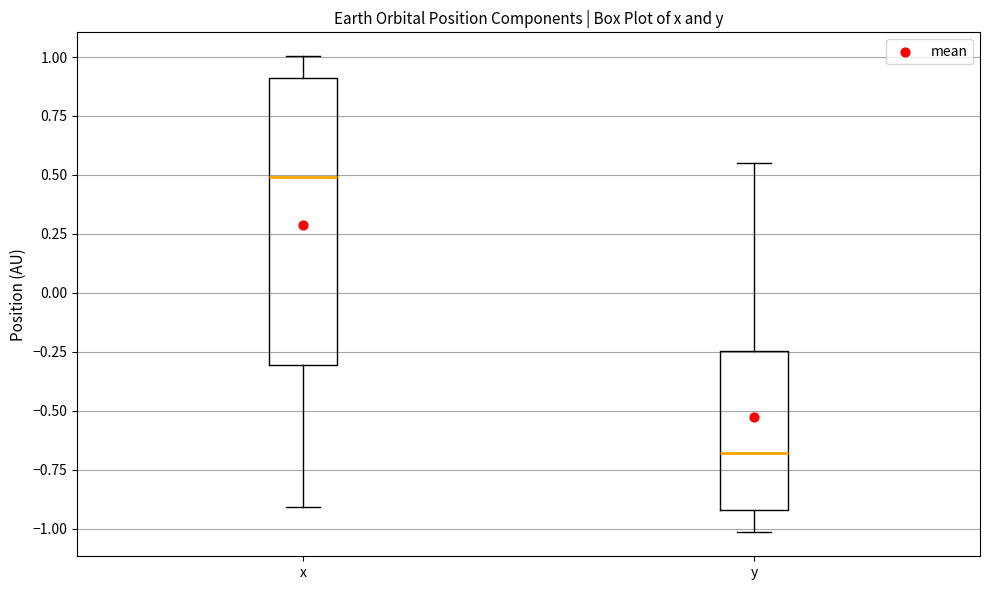

Which box is the tallest, from its lower edge to its upper edge?

x